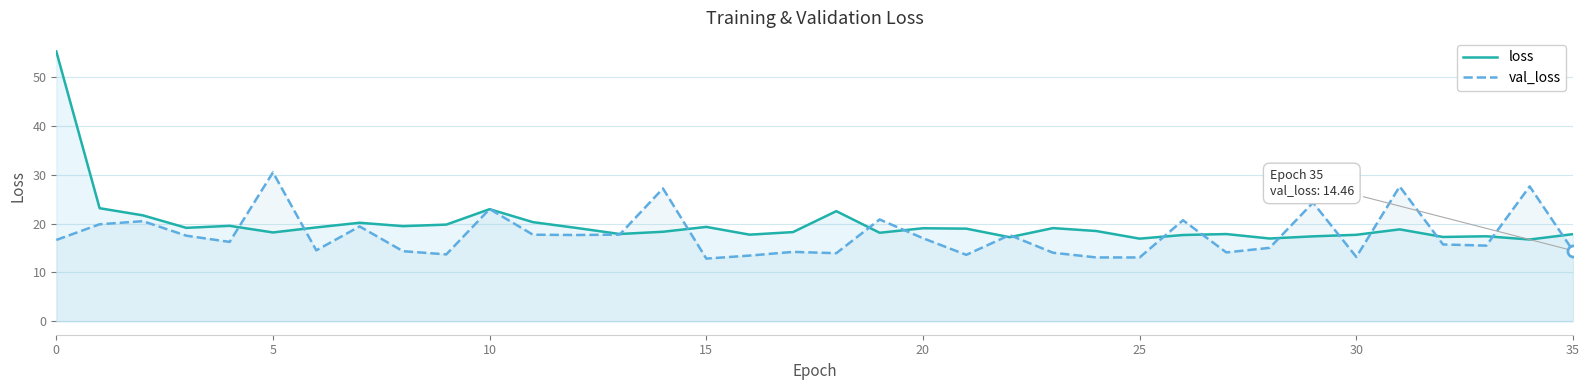

True or false: val_loss has more than 2 interior local peaks.

True